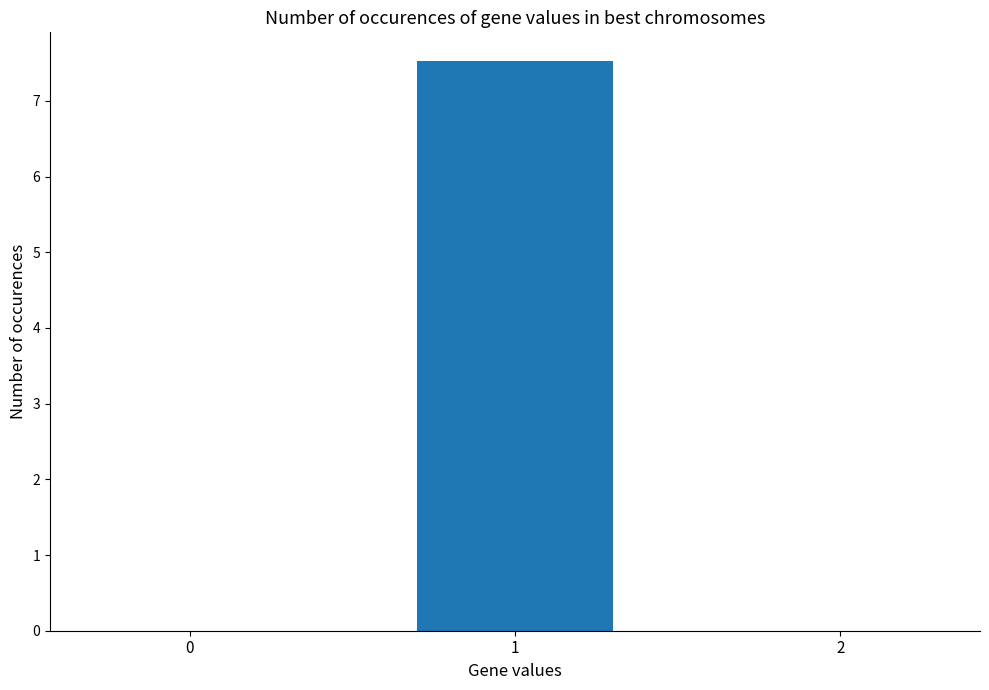

What is the maximum value shown in the chart?

7.5